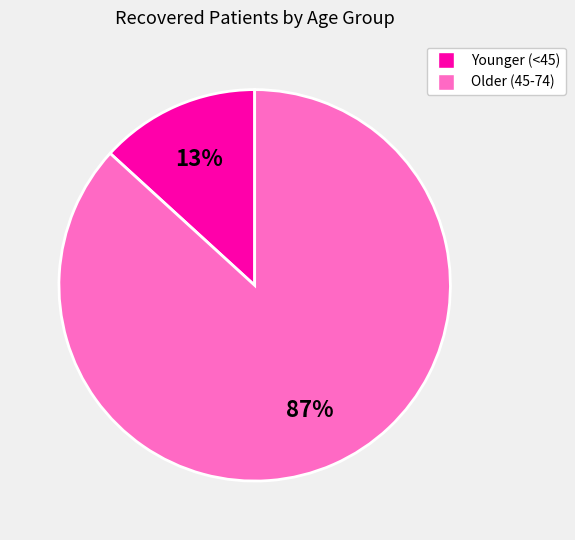

To the nearest percent, what is the difference between the largest and smallest slice percentages?

74%